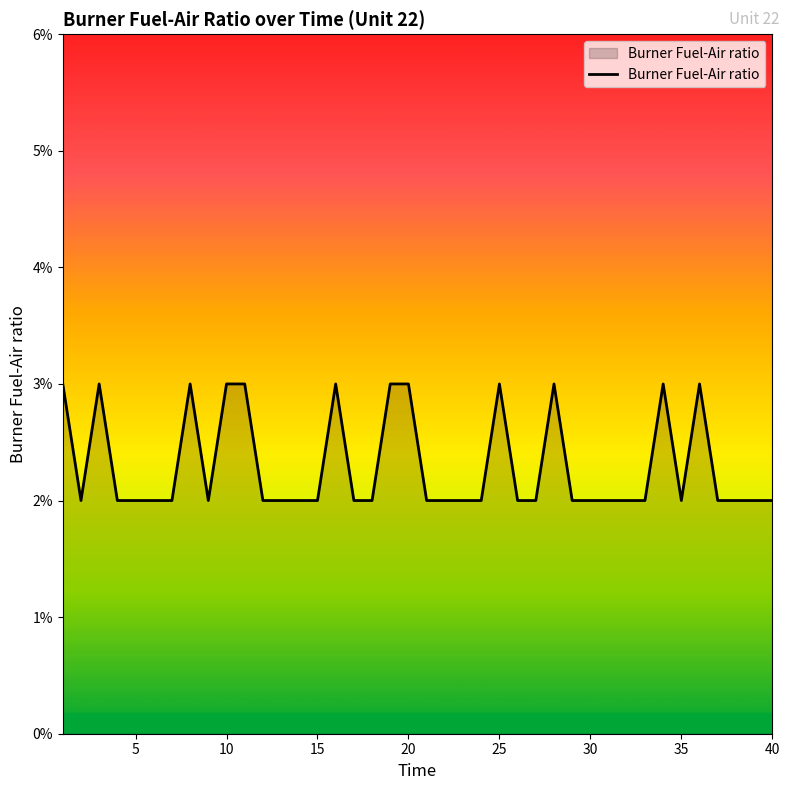

Is this an area chart (filled region under the line)?

Yes